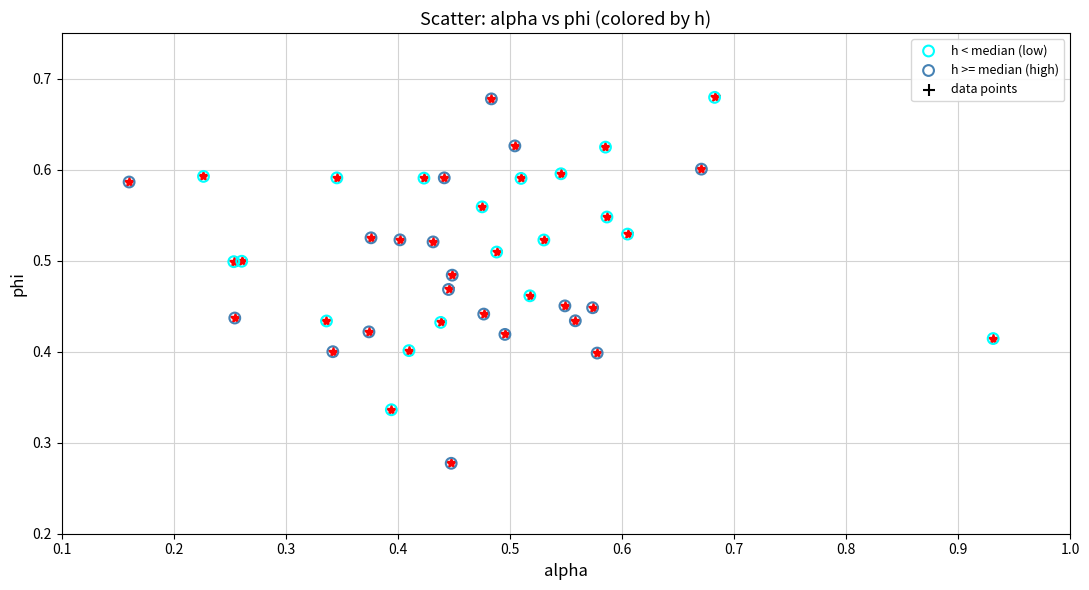

Which series contains the lowest Y value?

h >= median (high)